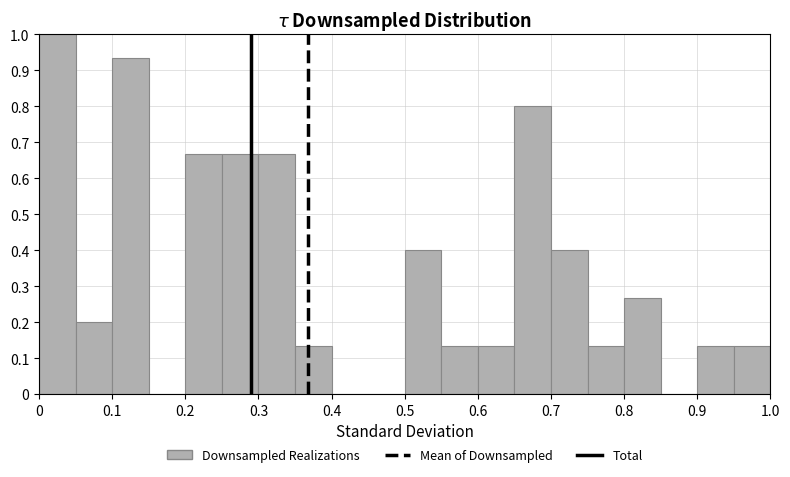

What is the height of the bar covering 0.35 to 0.40 on the x-axis? The values are not printed on the chart, so give them approximately, as read against the axis.

0.13